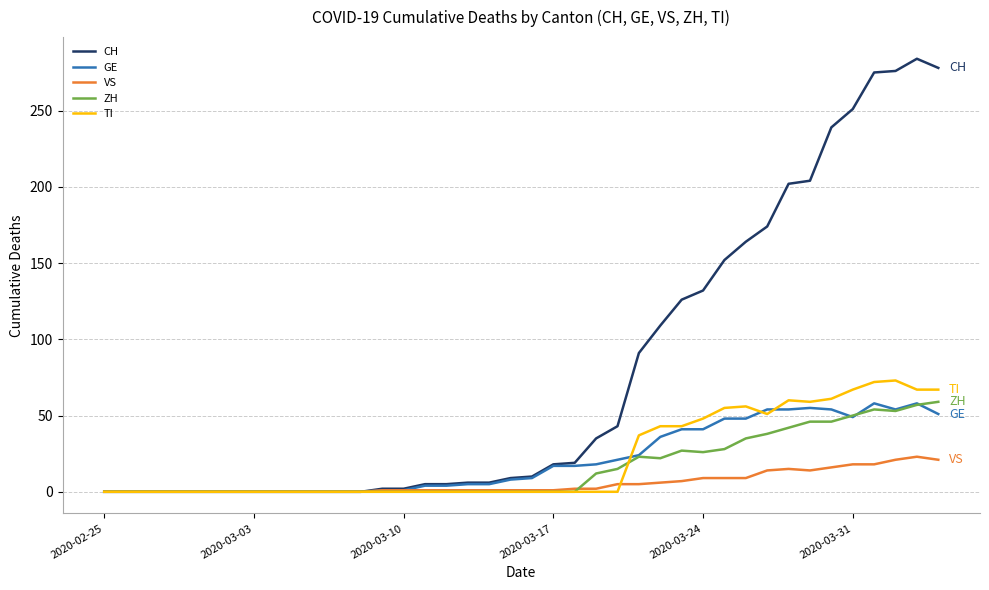

Which series has the largest range (max minus min)?

CH